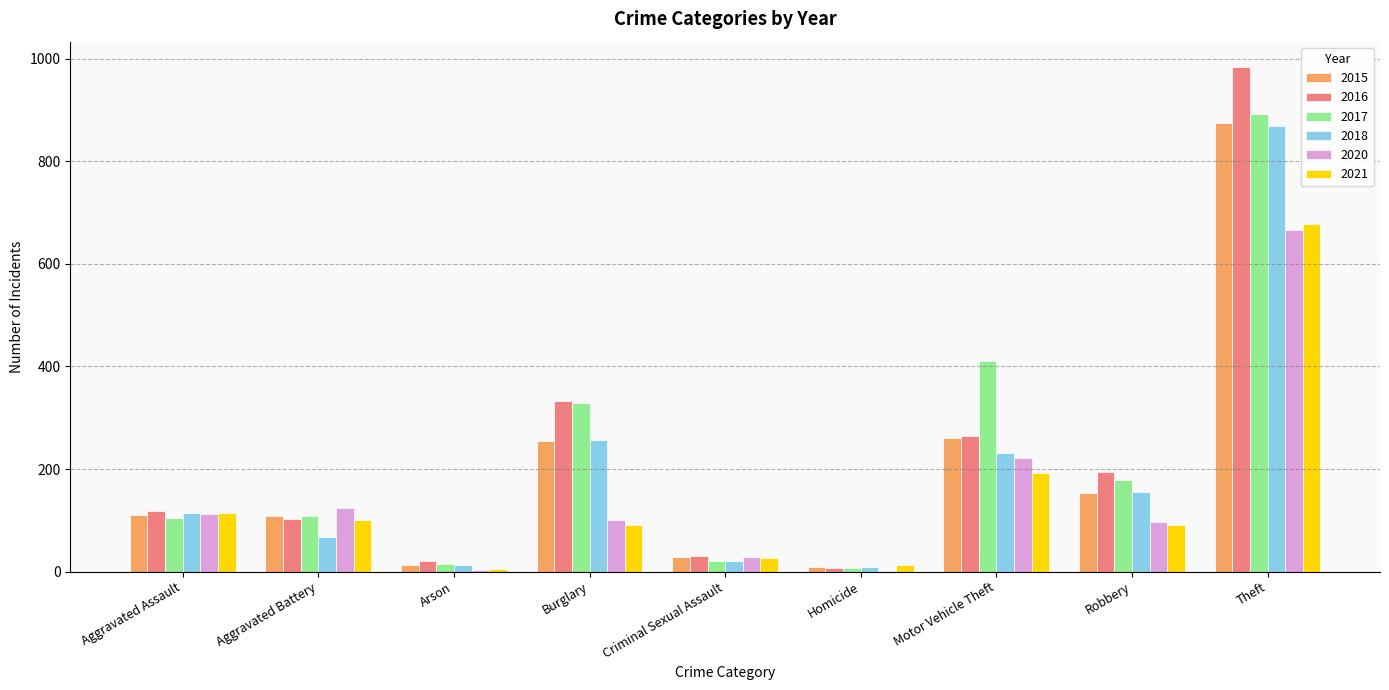

At which category is the sum across all series the highest?

Theft